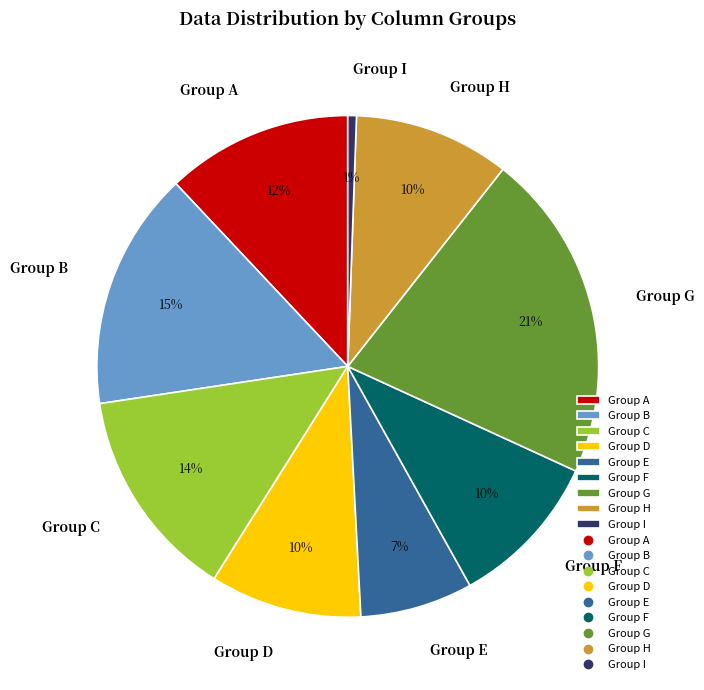

To the nearest percent, what is the average slice percentage?

11%